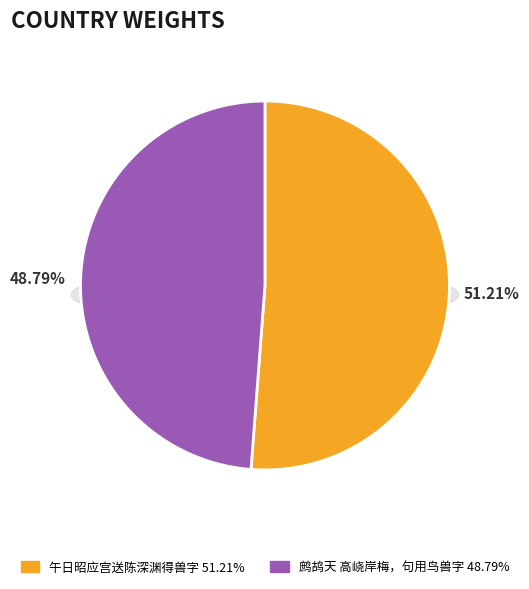

To the nearest percent, what is the average slice percentage?

50%